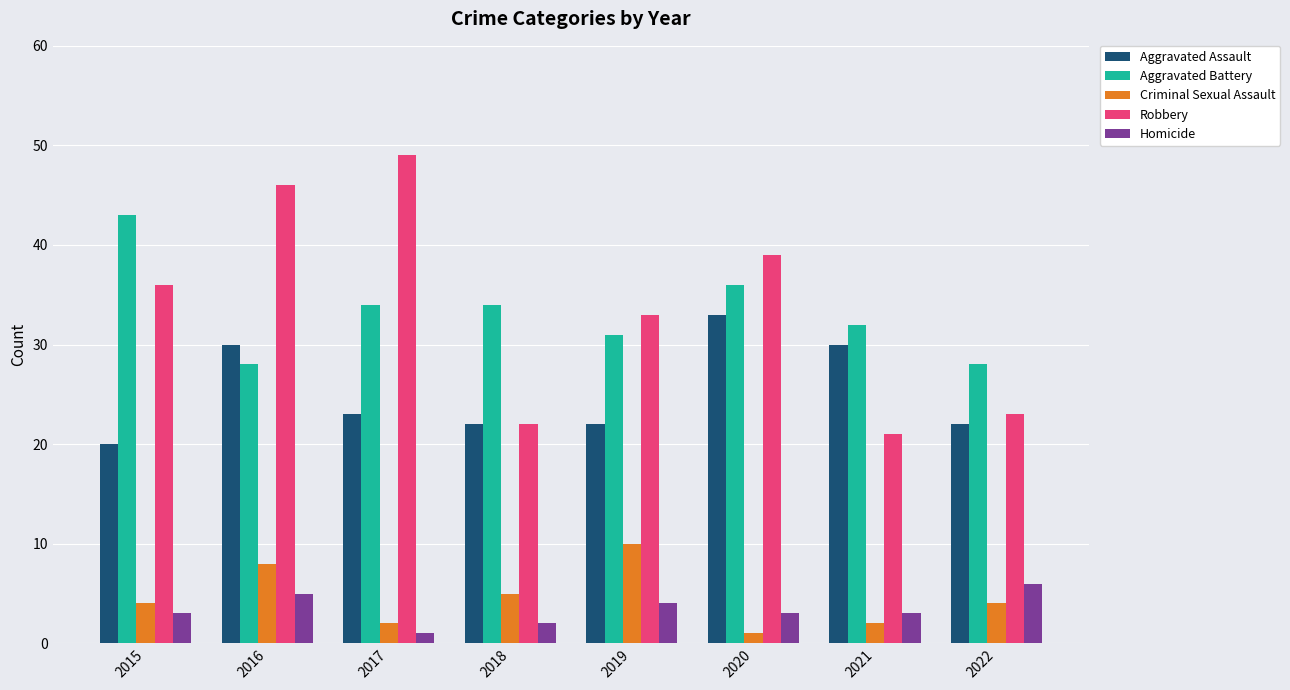

Which series changed the most between 2016 and 2019?

Robbery